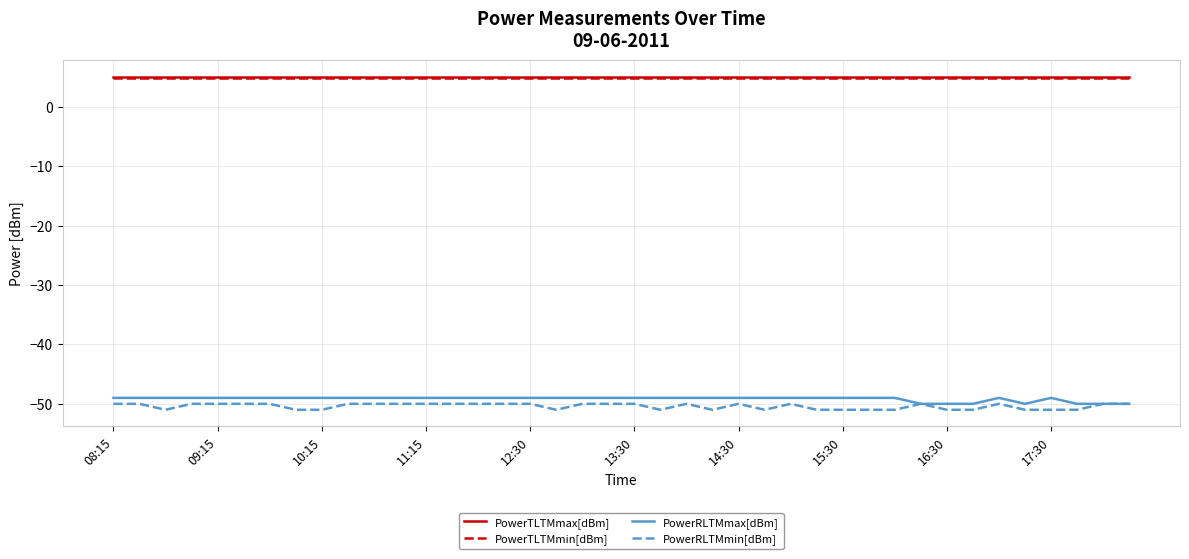

What is the lowest value of the PowerTLTMmin[dBm] series?

4.8